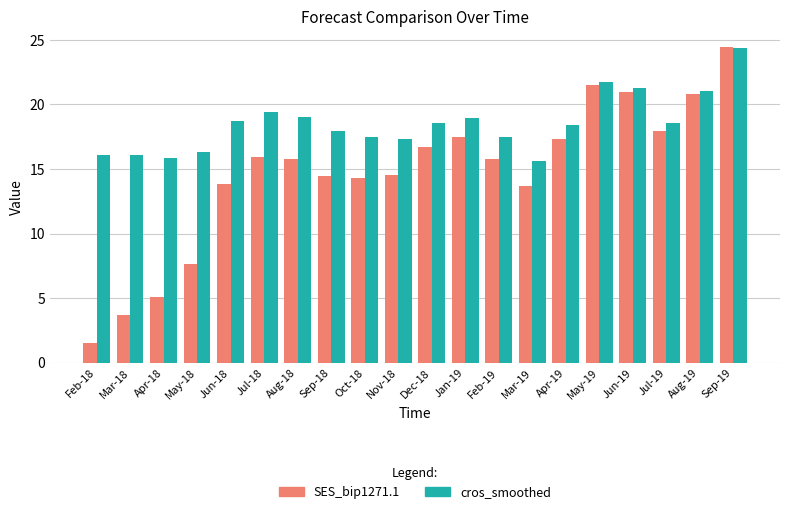

Is the value of cros_smoothed at Feb-19 greater than the value of SES_bip1271.1 at Nov-18?

Yes